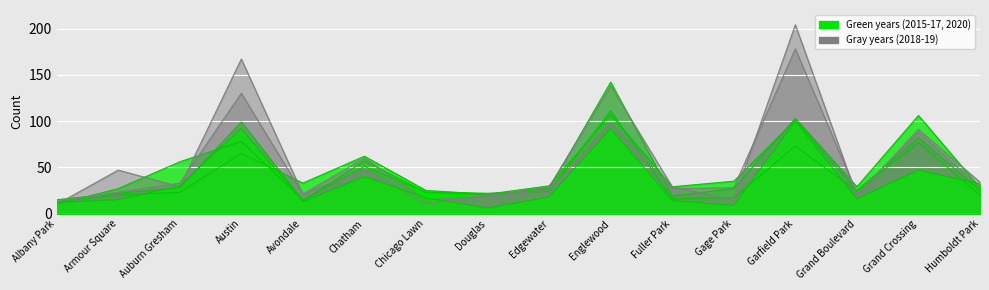

Reading right to left, transcribe all the data shown in this chart.

2015: 20	77	24	73	17	16	111	24	22	23	51	15	78	56	27	10
2016: 28	106	29	103	27	19	142	27	20	23	57	14	99	28	22	15
2017: 25	82	25	101	35	29	107	30	21	25	62	33	65	23	20	13
2018: 28	88	22	178	28	27	98	25	20	11	48	21	130	33	23	13
2019: 34	91	19	204	15	29	138	29	19	15	60	21	167	29	47	10
2020: 32	47	16	100	9	14	92	18	6	17	40	13	92	30	15	12